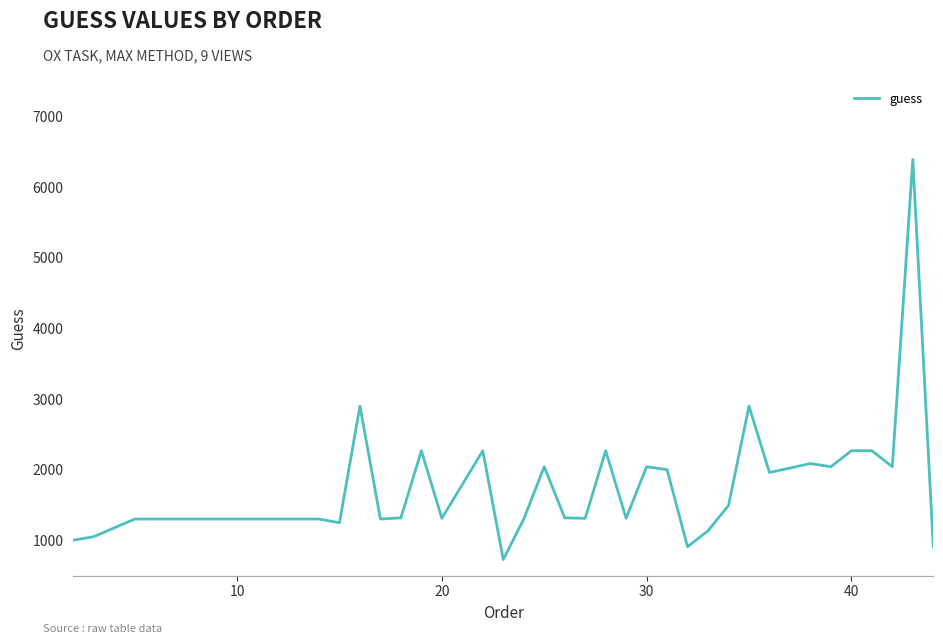

What is the difference between the maximum and minimum values?

5667.7